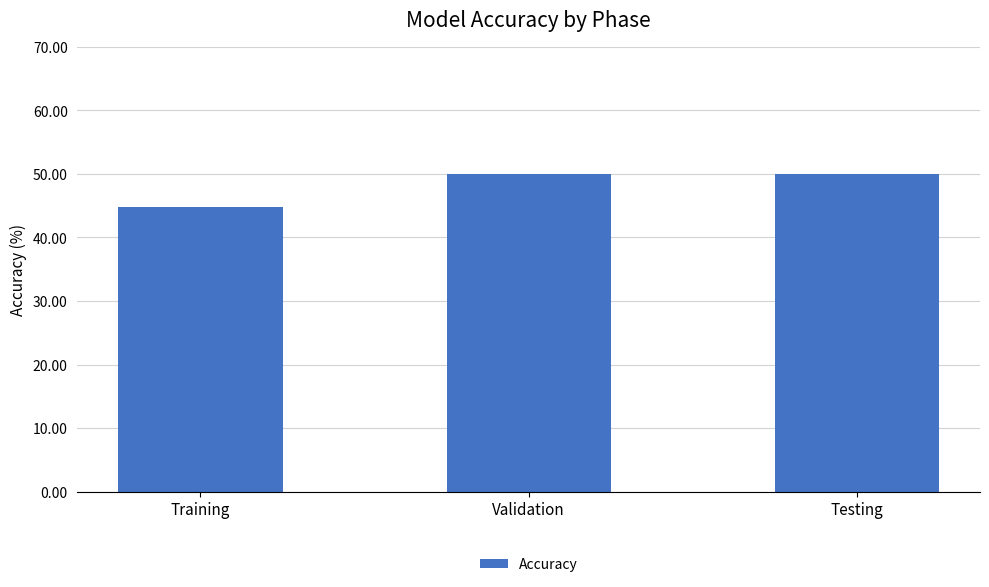

What is the approximate value at Training?

44.7